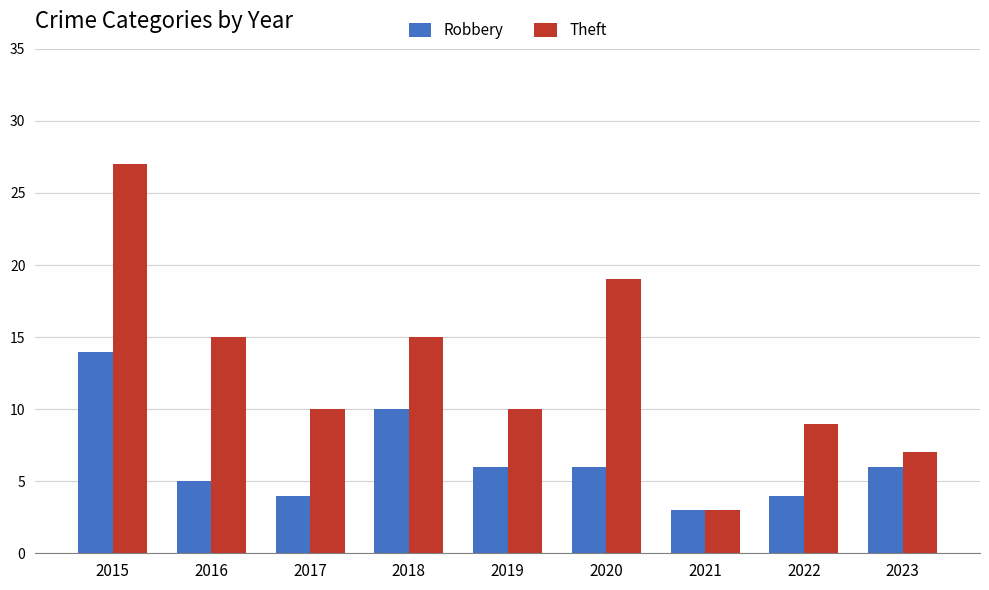

Reading right to left, extract all data points from this chart.

Robbery: 6	4	3	6	6	10	4	5	14
Theft: 7	9	3	19	10	15	10	15	27